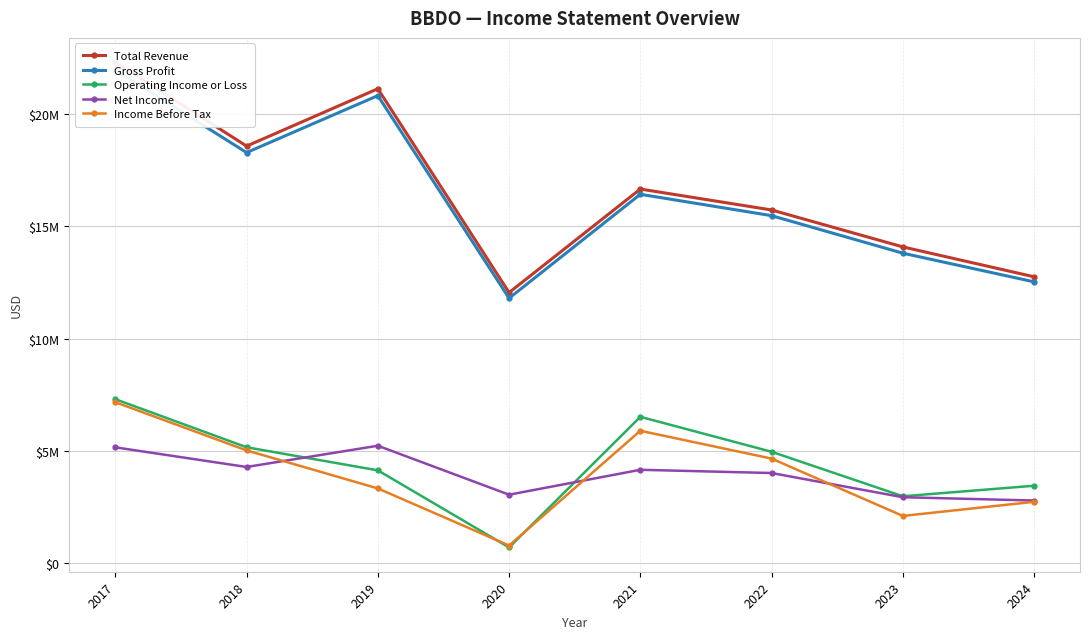

Reading left to right, transcribe all the data shown in this chart.

Total Revenue: 22314400	18575400	21129400	12051100	16662800	15731100	14086300	12754500
Gross Profit: 21964600	18288000	20823000	11800900	16428700	15477500	13805800	12529000
Operating Income or Loss: 7302400	5162200	4133700	699100	6518500	4961000	2979600	3447900
Net Income: 5158800	4283800	5230100	3049500	4158900	4014500	2937000	2789500
Income Before Tax: 7167500	5022100	3329000	784700	5896300	4657400	2103800	2732500